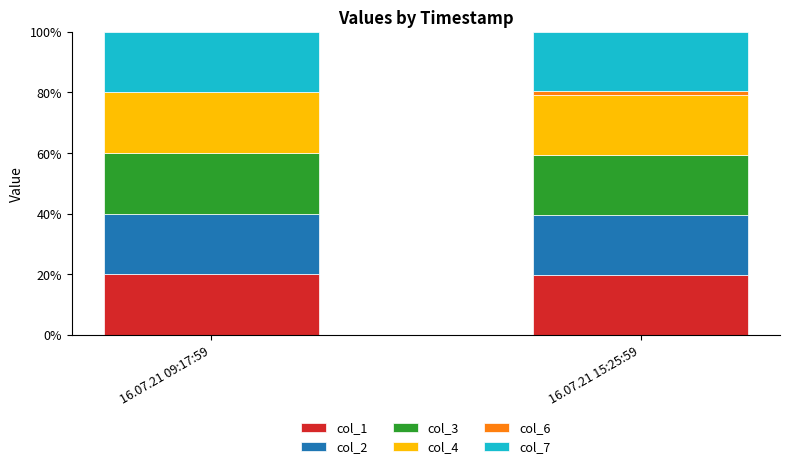

What is the maximum value for col_1?

20.0